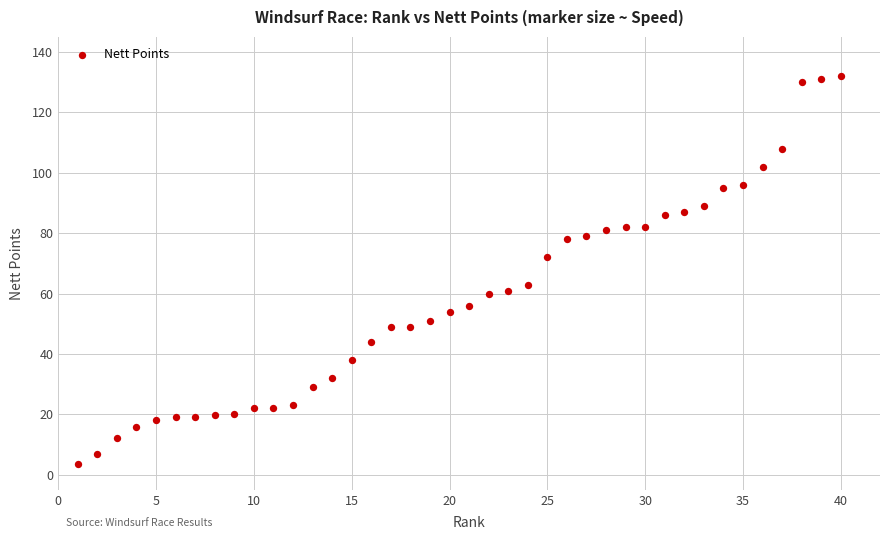

What is the range of Y values (max minus min)?

128.6